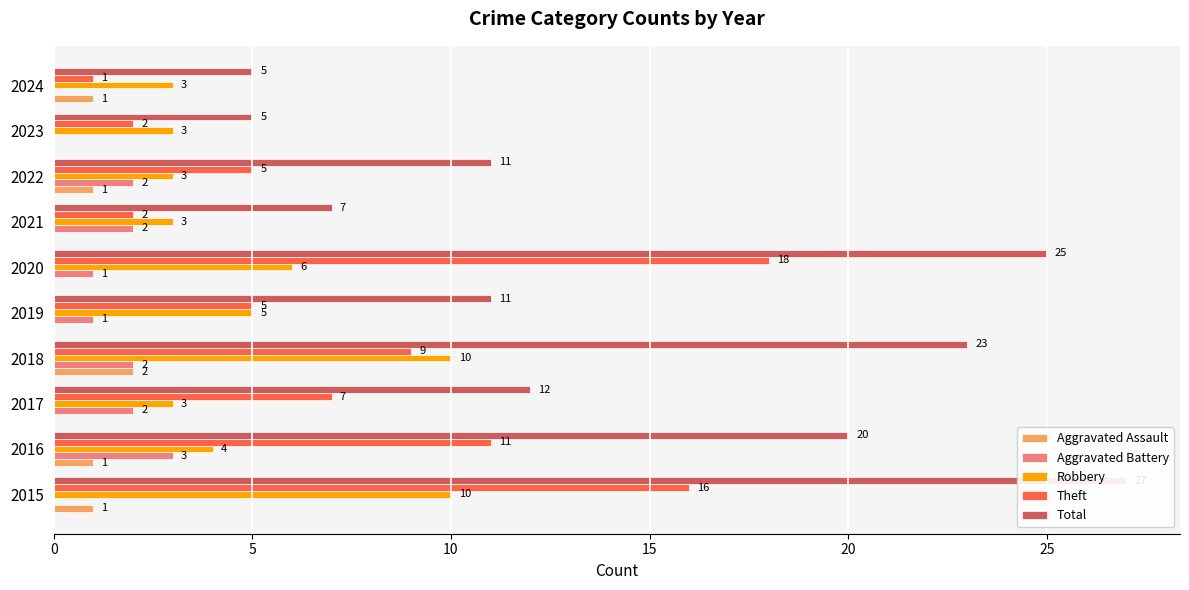

How many bars are there in each group?

5